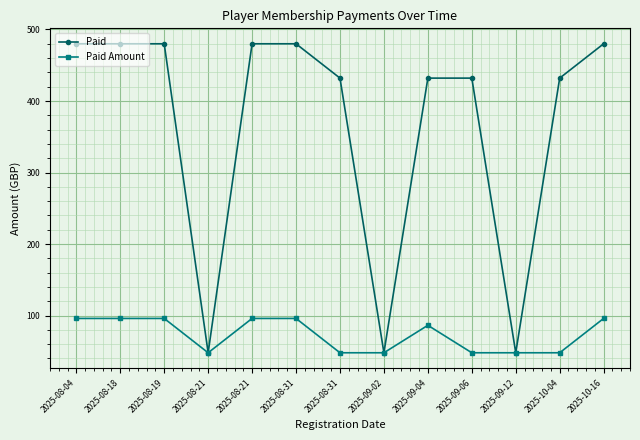

How many values in the Paid Amount series exceed 86?

7